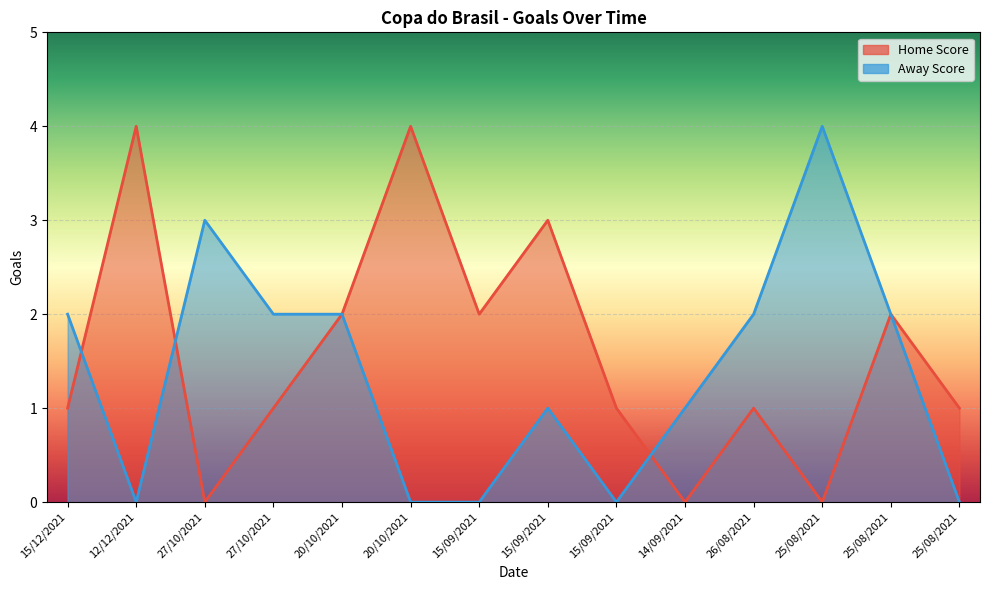

What is the highest value of the Home Score series?

4